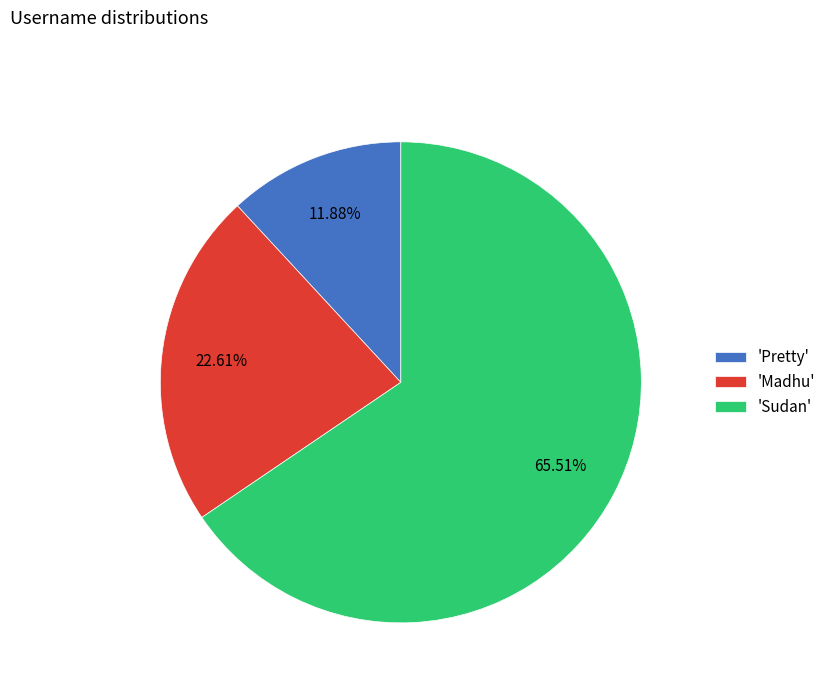

What is the ratio of the value at 'Madhu' to the value at 'Sudan'?

0.3